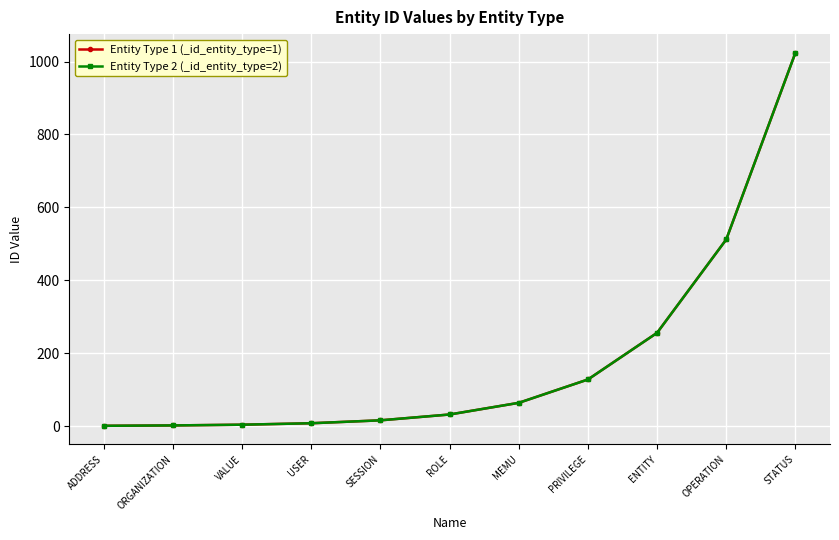

True or false: Entity Type 1 (_id_entity_type=1) and Entity Type 2 (_id_entity_type=2) intersect in this chart.

False